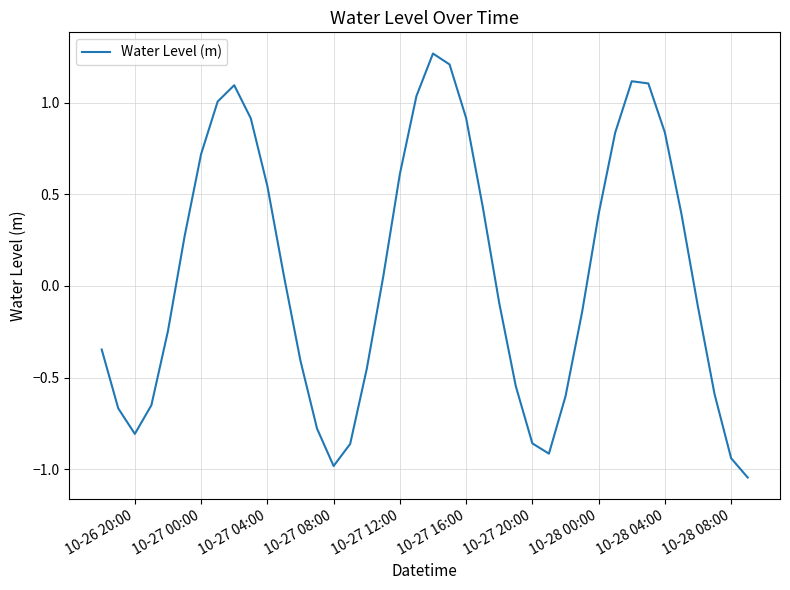

What is the difference between the maximum and minimum values?

2.3